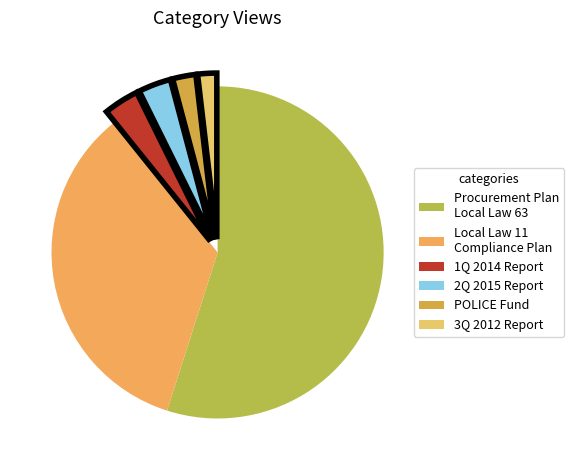

To the nearest percent, what is the average slice percentage?

17%